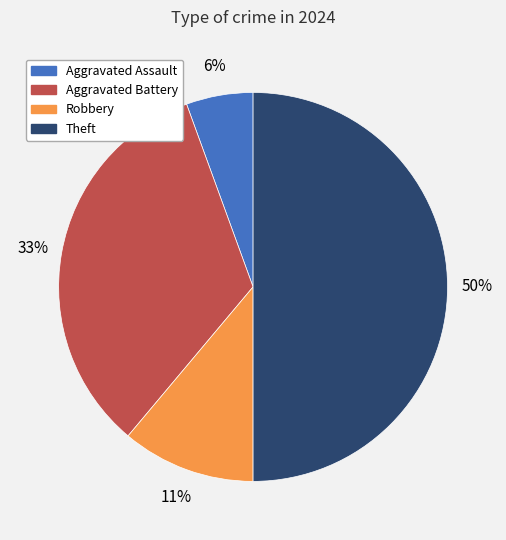

To the nearest percent, what is the average slice percentage?

25%